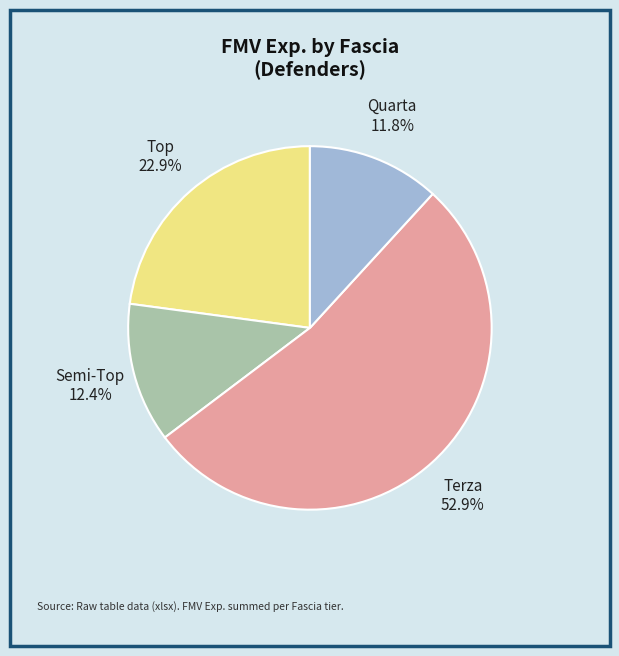

Is there any slice that represents more than half of the pie?

Yes